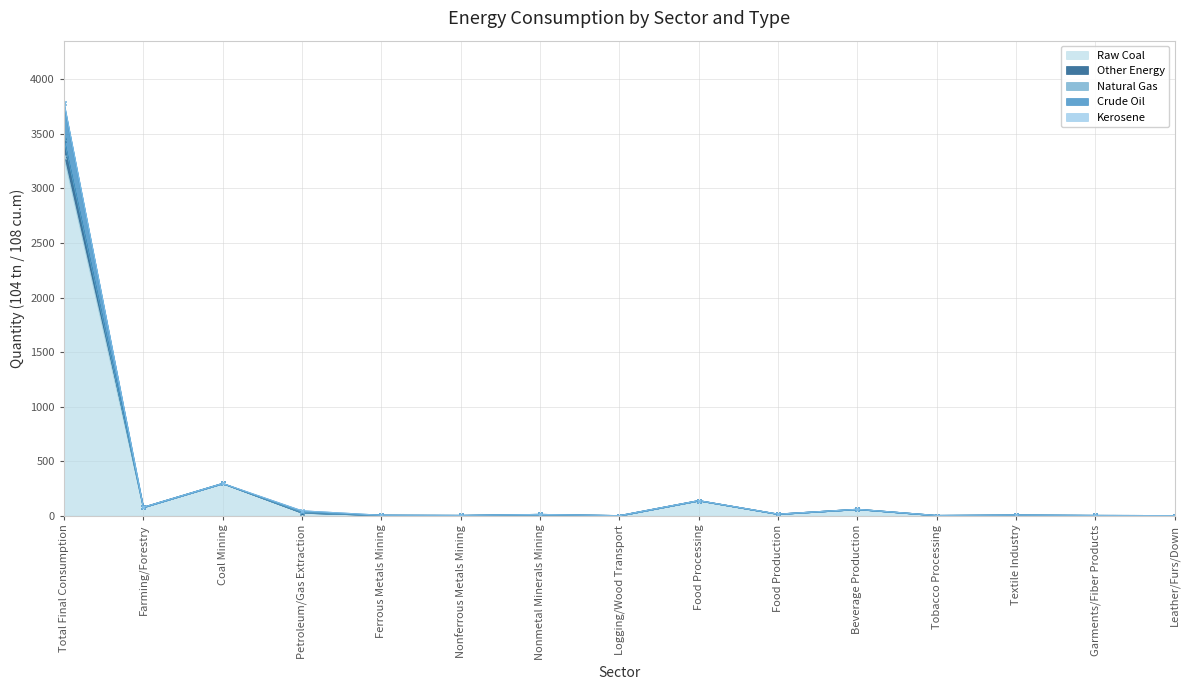

True or false: Raw Coal and Crude Oil cross at least once.

False